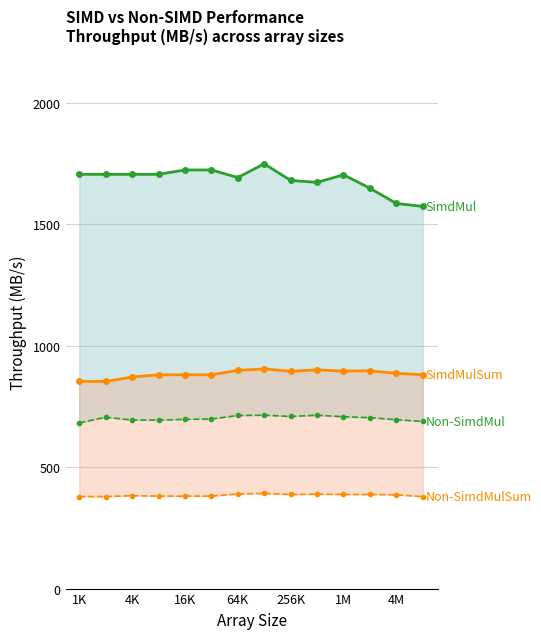

Is the value of SimdMul at 1M greater than the value of Non-SimdMulSum at 4K?

Yes